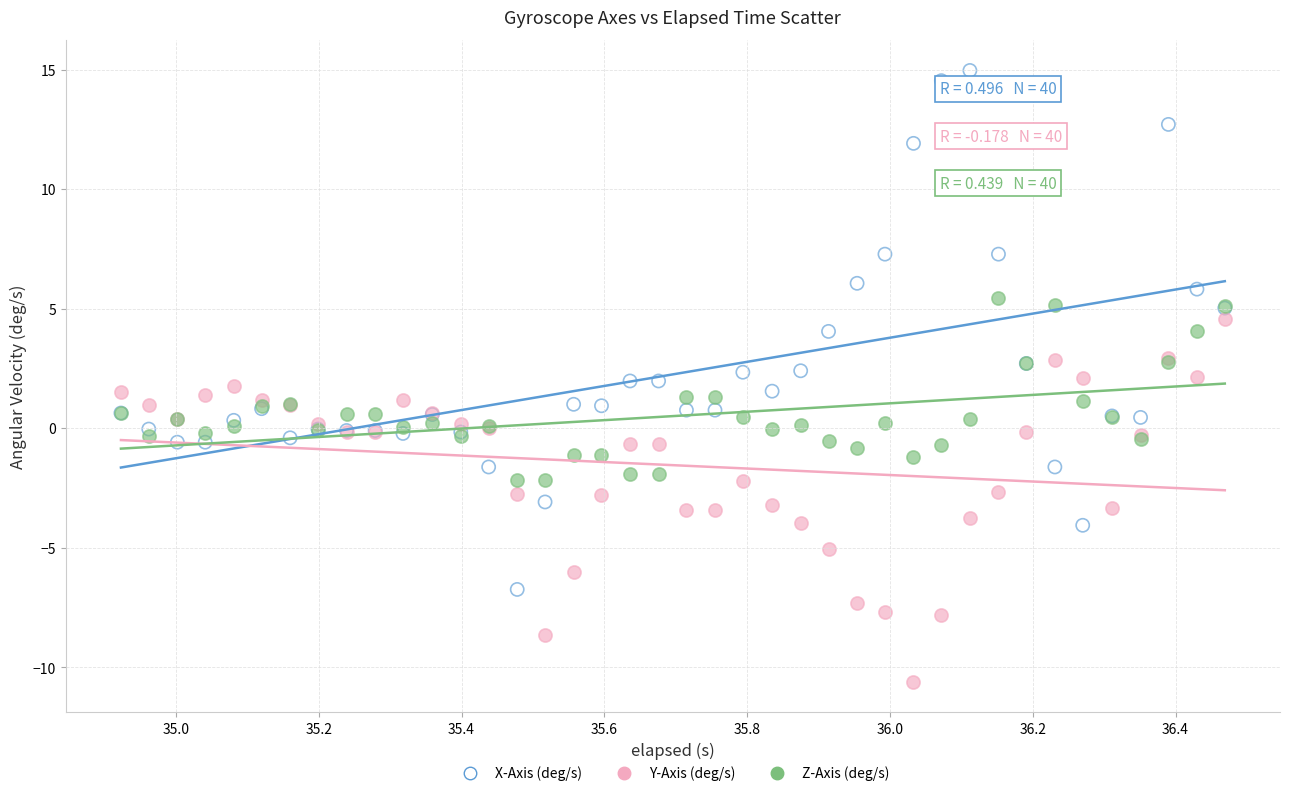

Which series has the largest Y range (max minus min)?

X-Axis (deg/s)